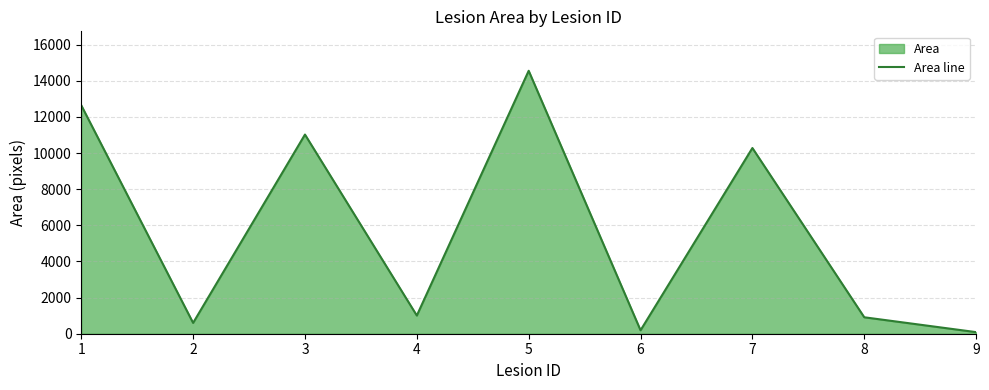

Read the value at 3, to the nearest 50.

11000